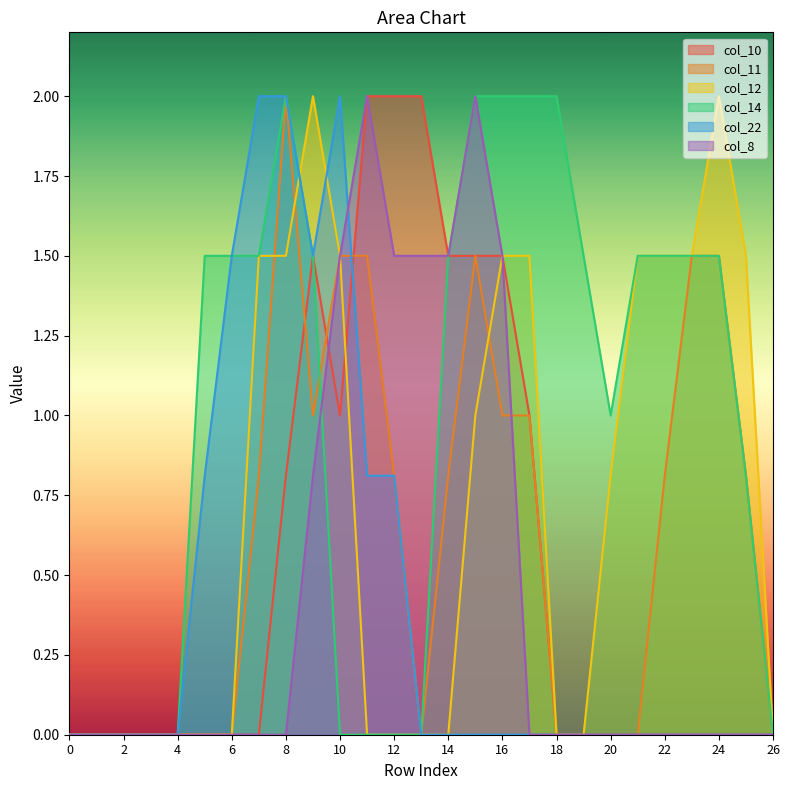

Which series ends up on top after the final intersection of col_12 and col_22?

col_22